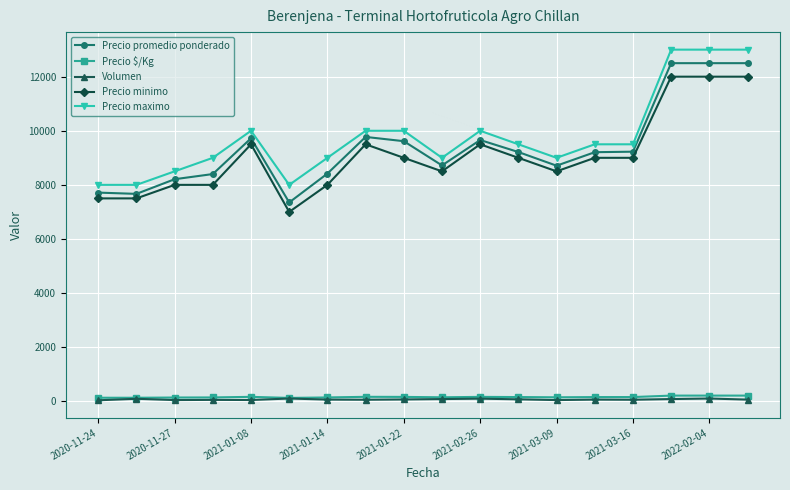

At how many categories does at least one series exceed 498?

18